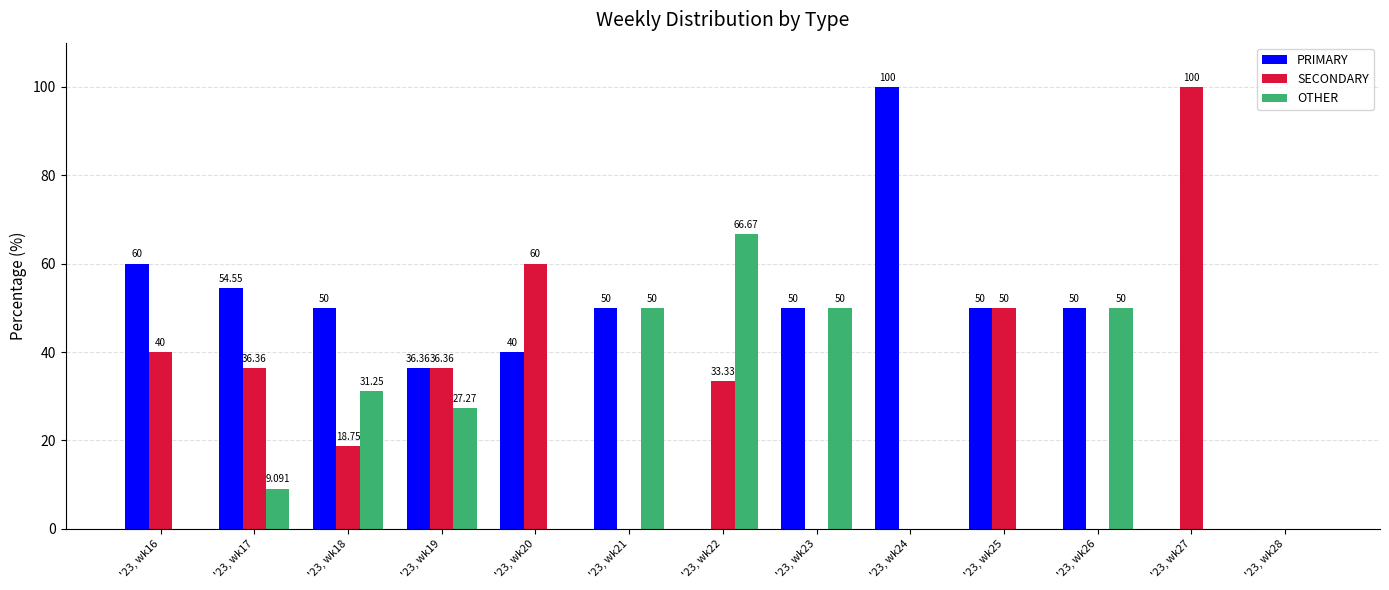

How many distinct data groups are displayed?

3